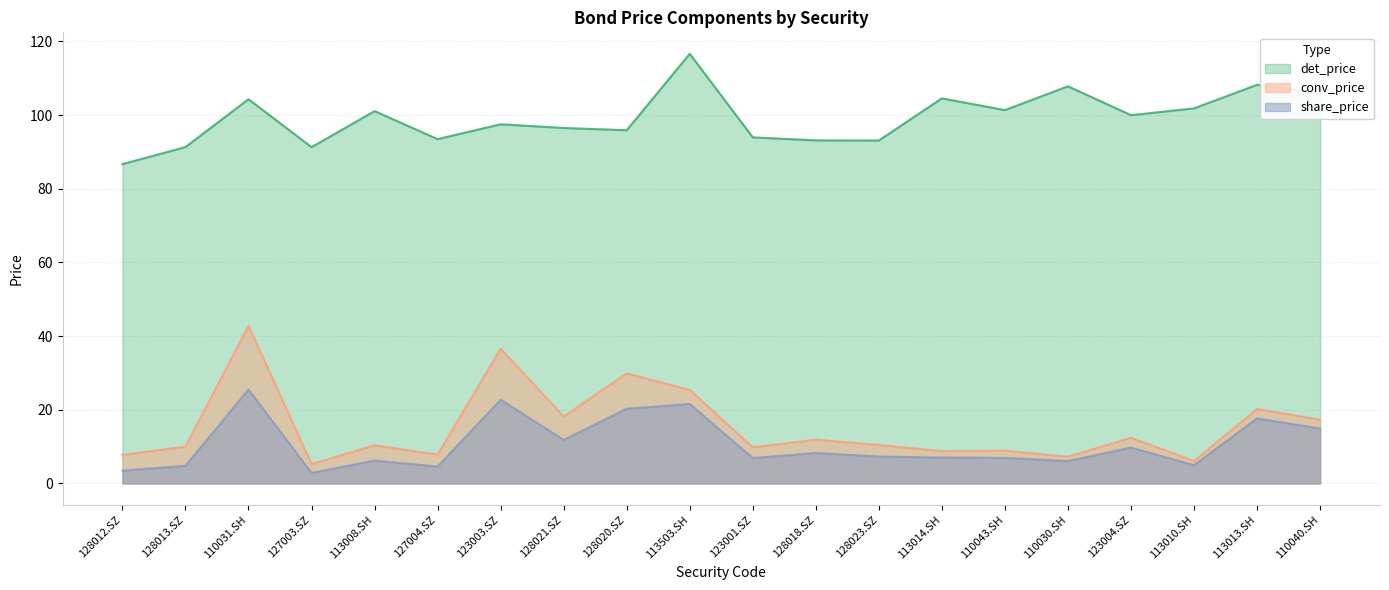

At which label is det_price closest to 101?

113008.SH